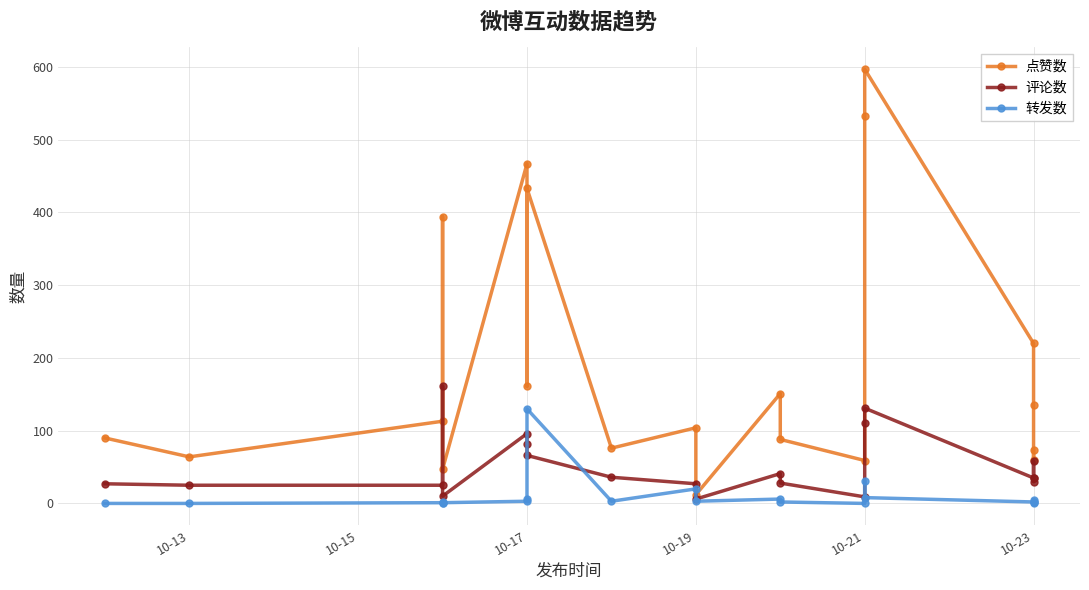

At which category does the chart reach its peak across all series?

10-21